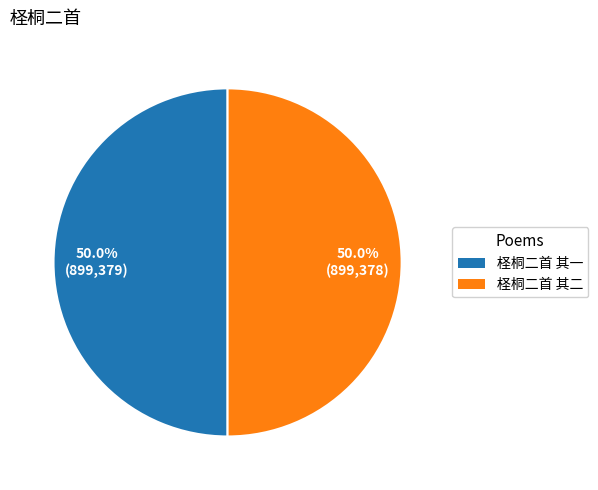

To the nearest percent, what is the combined percentage of 柽桐二首 其一 and 柽桐二首 其二?

100%